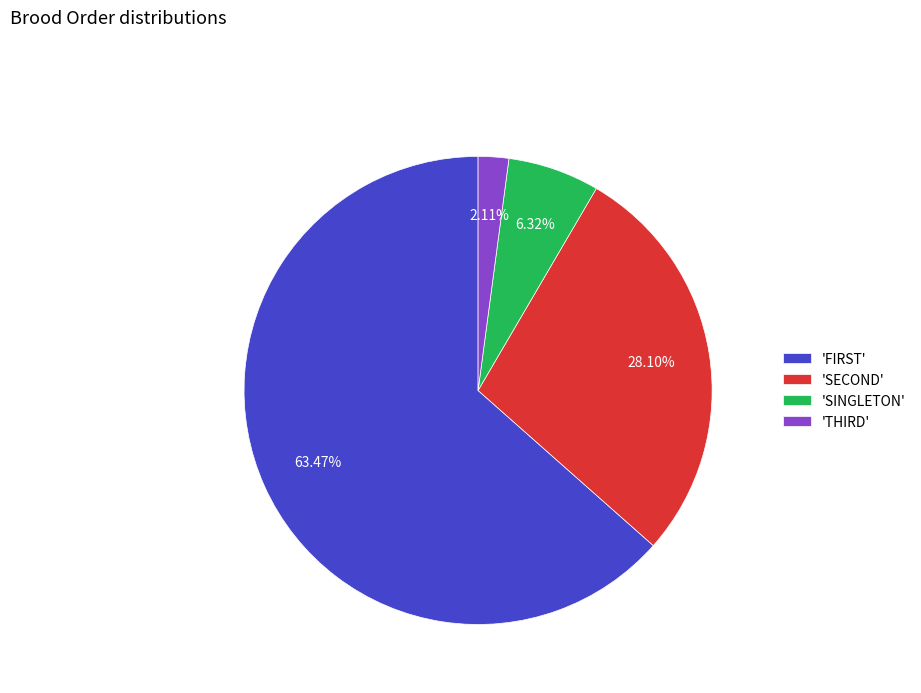

Which slice is the smallest?

'THIRD'